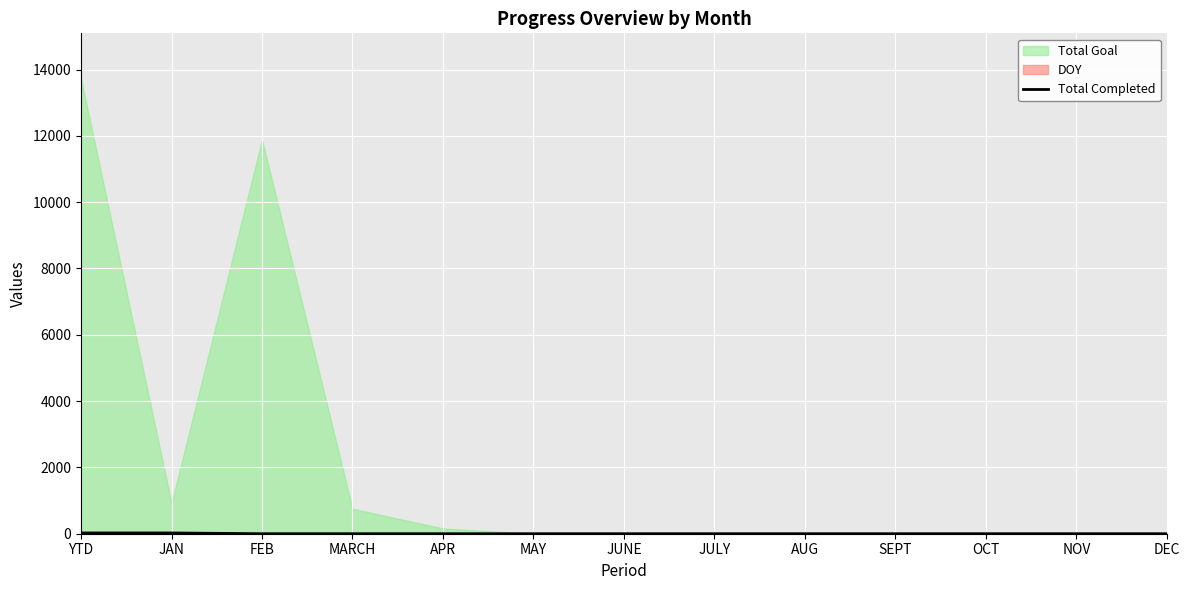

What position from the left is JULY?

8